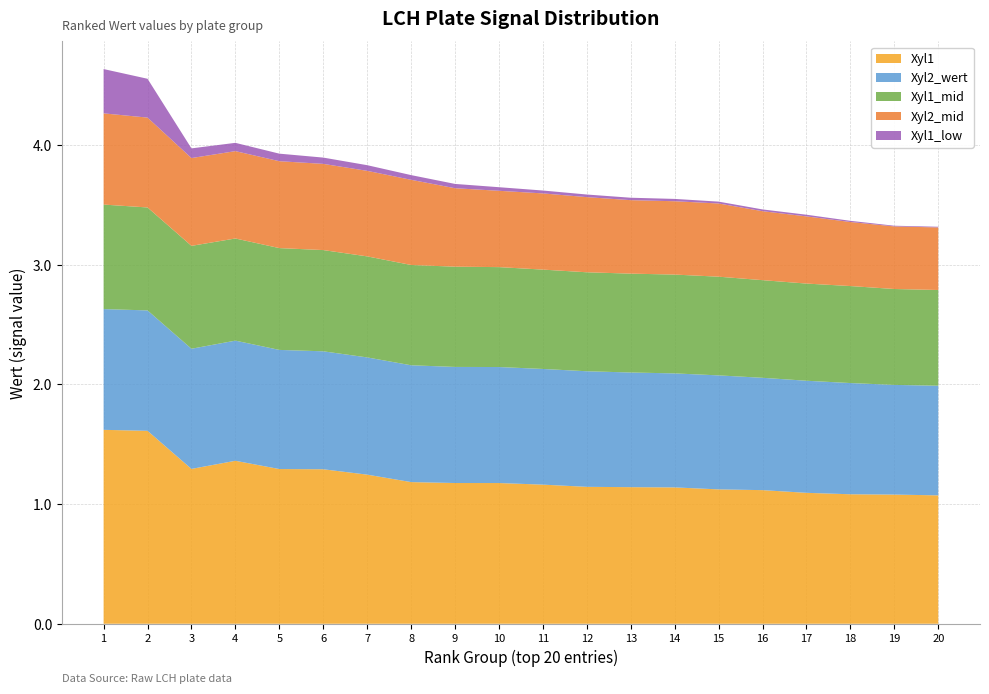

Reading left to right, list all the values displayed in this chart.

Xyl1: 1=1.6	2=1.6	3=1.3	4=1.4	5=1.3	6=1.3	7=1.2	8=1.2	9=1.2	10=1.2	11=1.2	12=1.1	13=1.1	14=1.1	15=1.1	16=1.1	17=1.1	18=1.1	19=1.1	20=1.1
Xyl2_wert: 1=1.0	2=1.0	3=1.0	4=1.0	5=1.0	6=1.0	7=1.0	8=1.0	9=1.0	10=1.0	11=1.0	12=1.0	13=1.0	14=1.0	15=1.0	16=0.9	17=0.9	18=0.9	19=0.9	20=0.9
Xyl1_mid: 1=0.9	2=0.9	3=0.9	4=0.9	5=0.9	6=0.8	7=0.8	8=0.8	9=0.8	10=0.8	11=0.8	12=0.8	13=0.8	14=0.8	15=0.8	16=0.8	17=0.8	18=0.8	19=0.8	20=0.8
Xyl2_mid: 1=0.8	2=0.8	3=0.7	4=0.7	5=0.7	6=0.7	7=0.7	8=0.7	9=0.7	10=0.6	11=0.6	12=0.6	13=0.6	14=0.6	15=0.6	16=0.6	17=0.6	18=0.5	19=0.5	20=0.5
Xyl1_low: 1=0.4	2=0.3	3=0.1	4=0.1	5=0.1	6=0.1	7=0.0	8=0.0	9=0.0	10=0.0	11=0.0	12=0.0	13=0.0	14=0.0	15=0.0	16=0.0	17=0.0	18=0.0	19=0.0	20=0.0